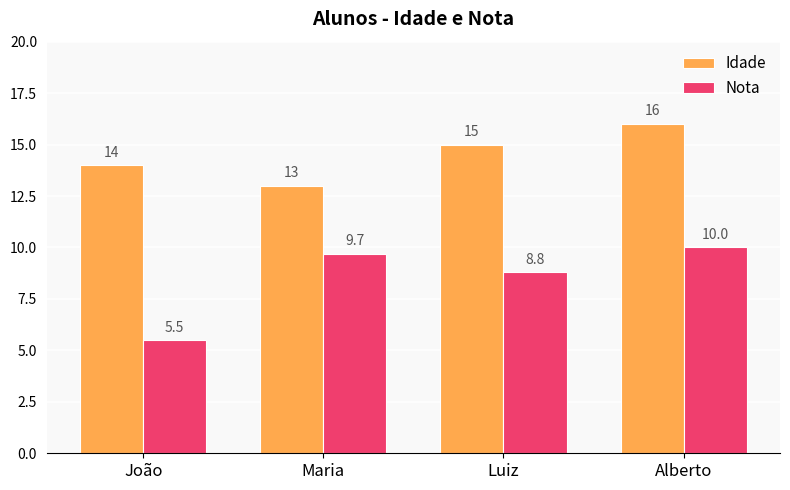

What is the greatest value displayed?

16.0